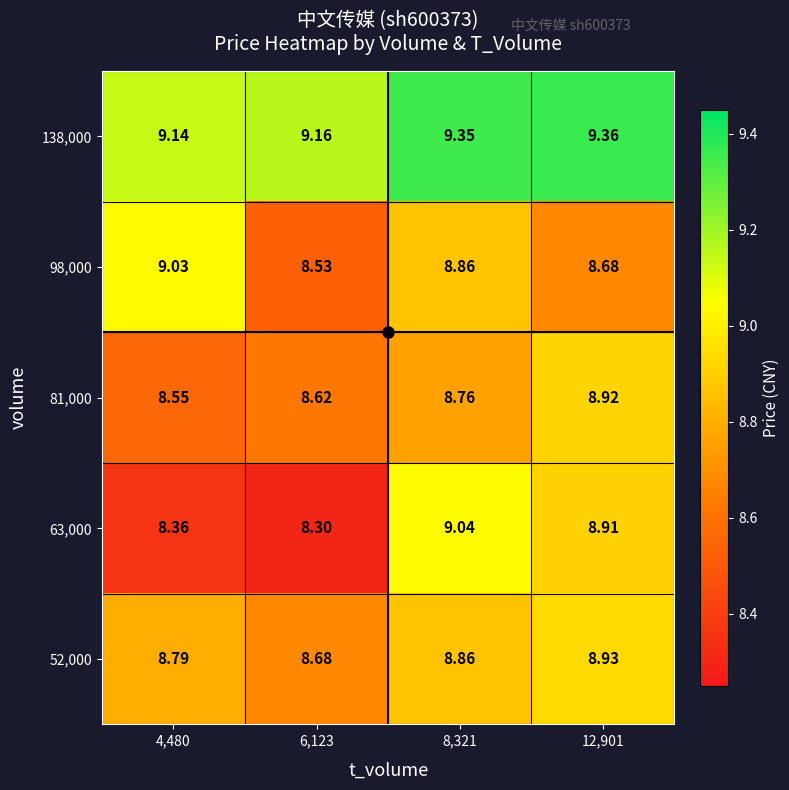

Is the value of 138,000 at 8,321 greater than the value of 98,000 at 6,123?

Yes